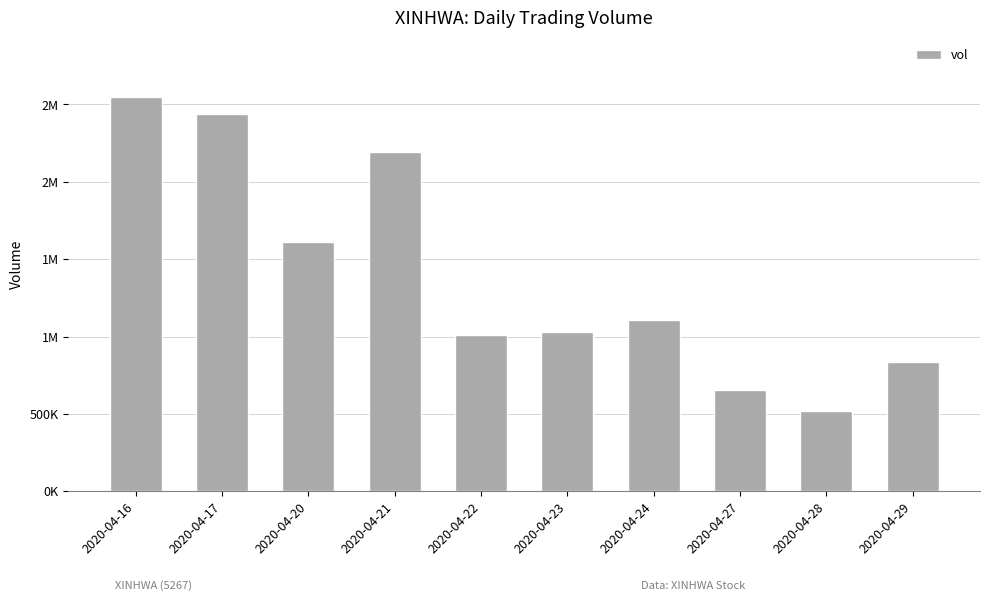

What is the difference between the maximum and minimum values?

2027400